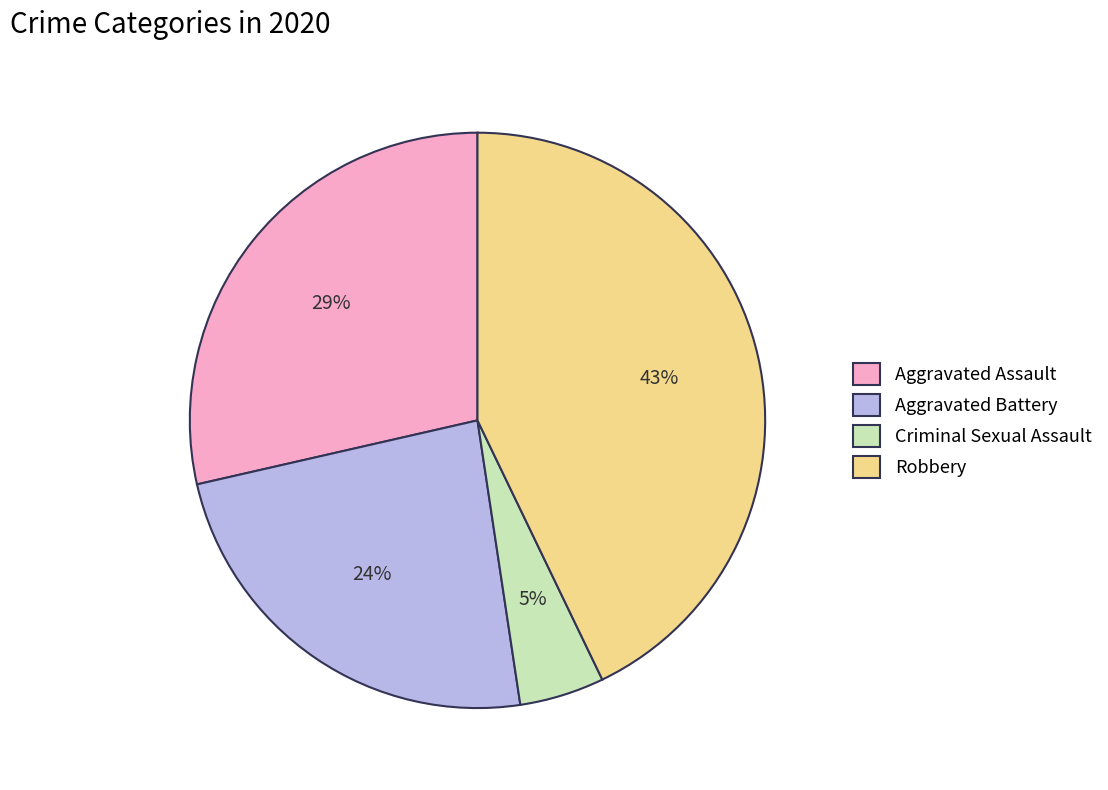

The Robbery slice represents 43% of the pie. True or false?

True